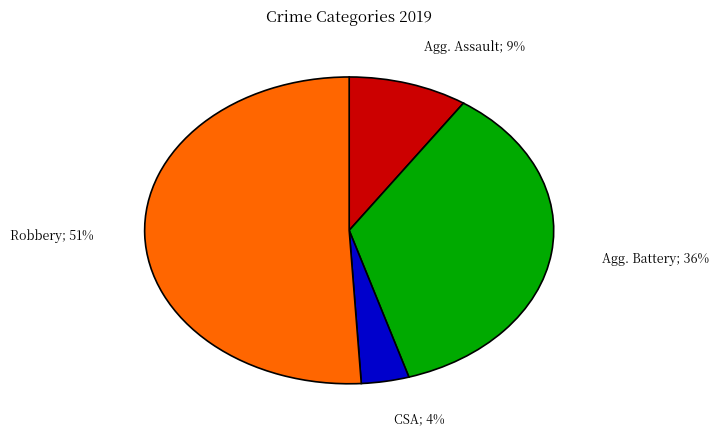

Is there a majority slice in this chart?

Yes